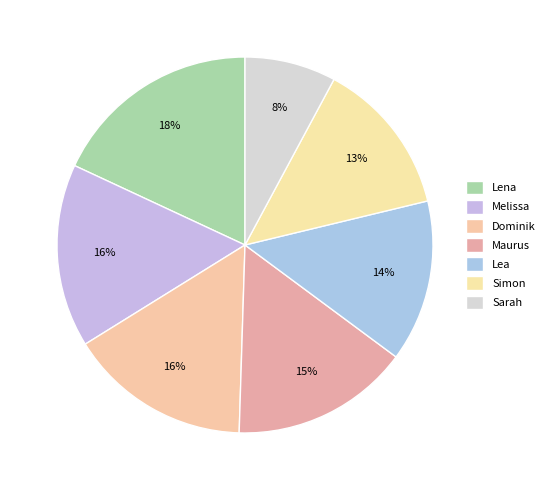

To the nearest percent, what is the average slice percentage?

14%